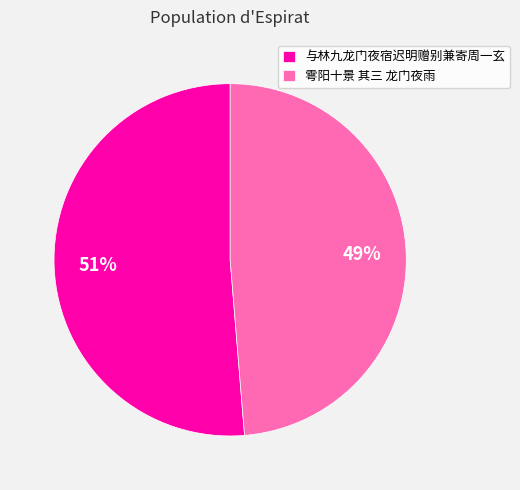

True or false: 与林九龙门夜宿迟明赠别兼寄周一玄 accounts for 51% of the total.

True